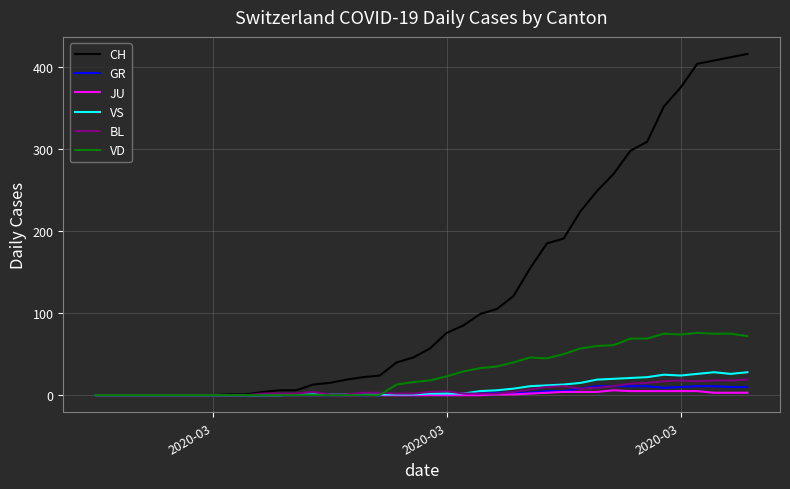

What is the difference between the maximum and minimum values in the VS series?

28